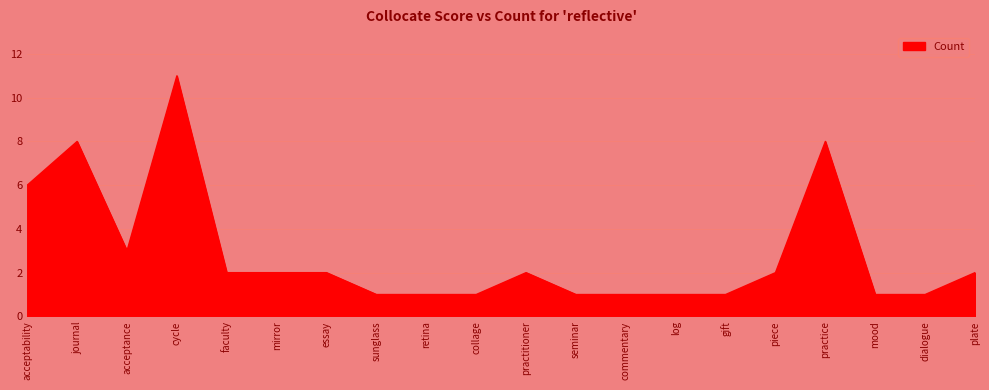

At which category does the data reach its first local valley?

acceptance